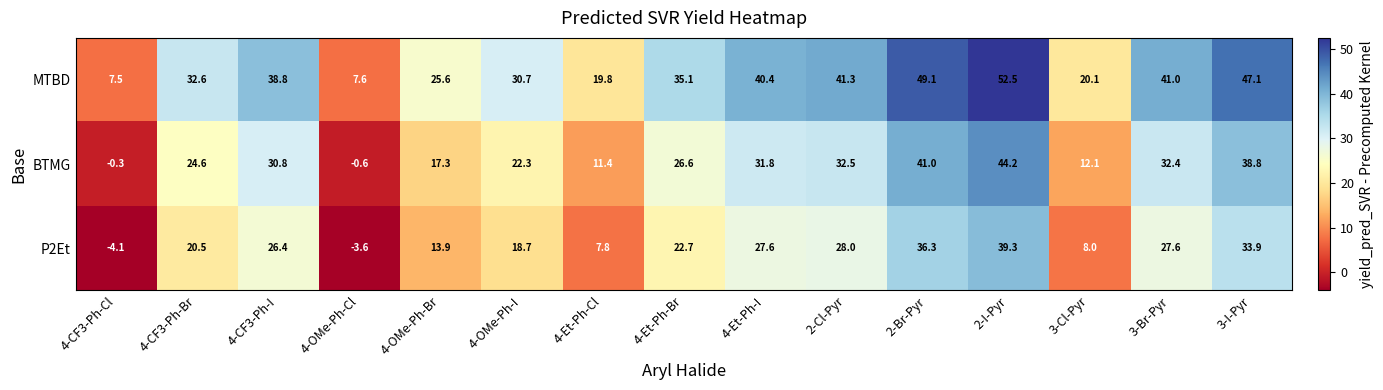

Rank the series by their maximum value, from lowest to highest.

P2Et, BTMG, MTBD